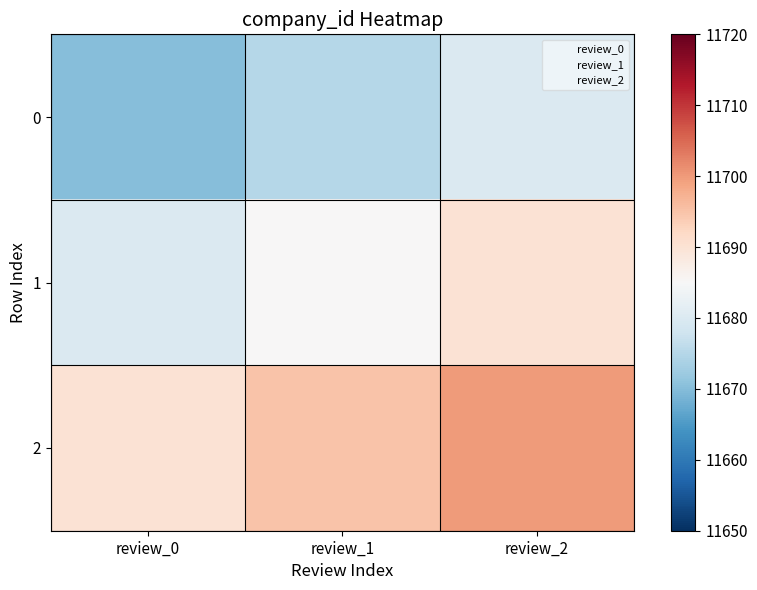

At how many categories does at least one series exceed 11681?

3